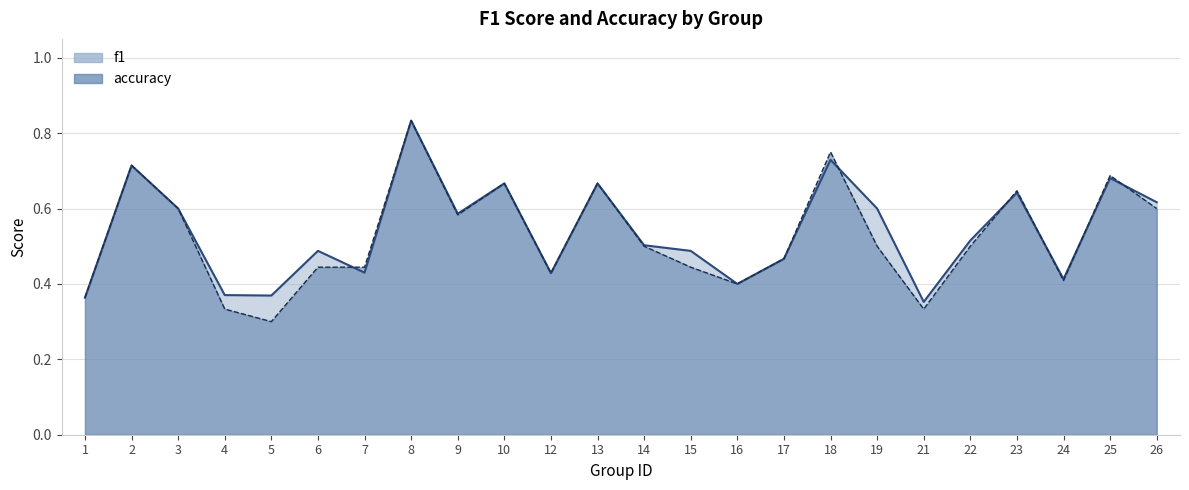

The accuracy_line series shows 0.7 at 10. True or false?

True